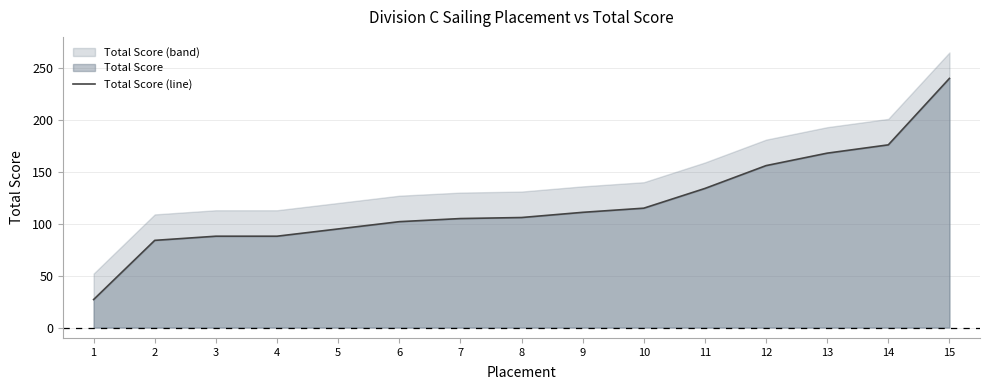

Rank the categories by value from lowest to highest.

1, 2, 3, 4, 5, 6, 7, 8, 9, 10, 11, 12, 13, 14, 15